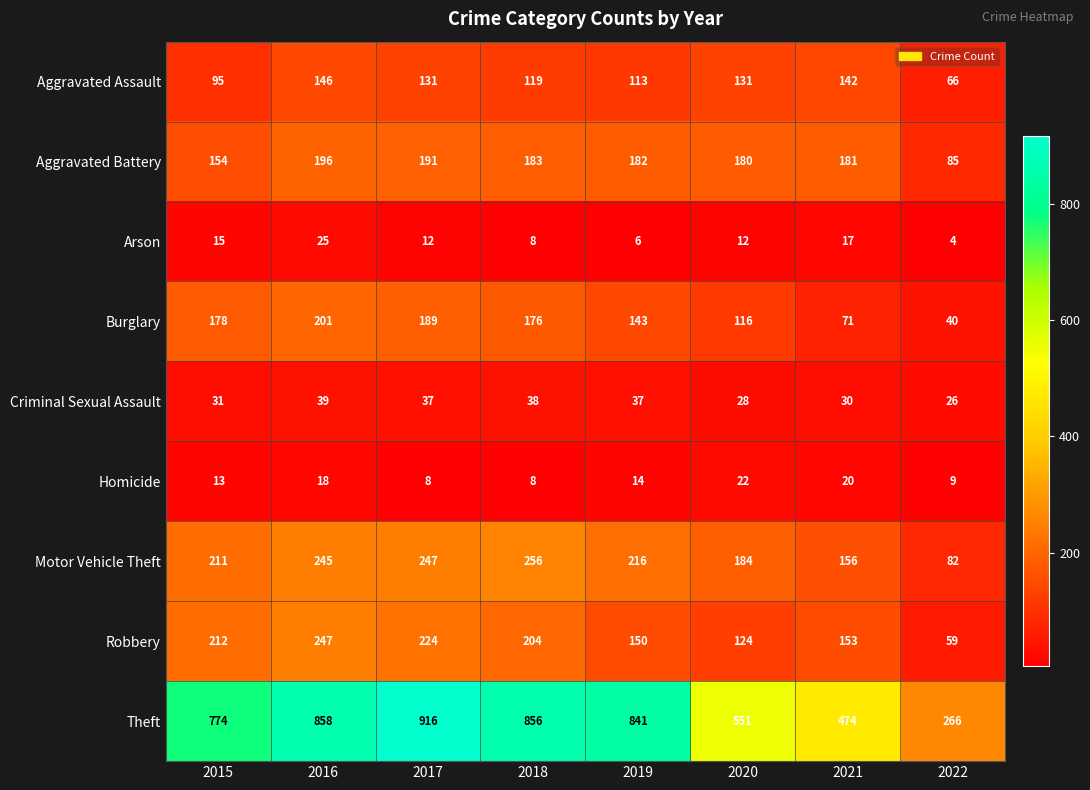

List the series in order of their peak value, highest first.

Theft, Motor Vehicle Theft, Robbery, Burglary, Aggravated Battery, Aggravated Assault, Criminal Sexual Assault, Arson, Homicide